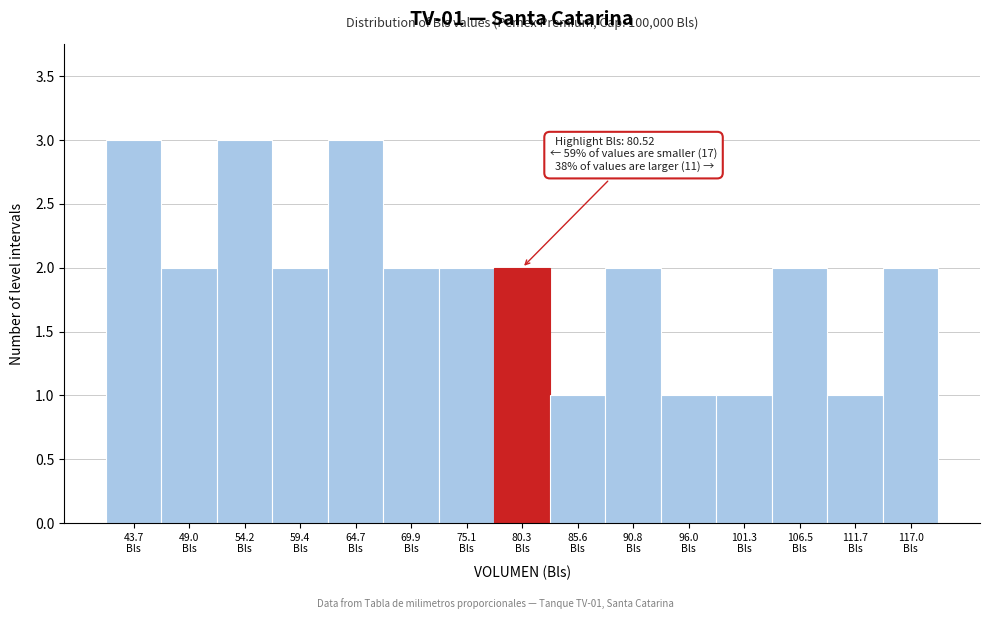

Reading left to right, transcribe all the data shown in this chart.

3	2	3	2	3	2	2	2	1	2	1	1	2	1	2